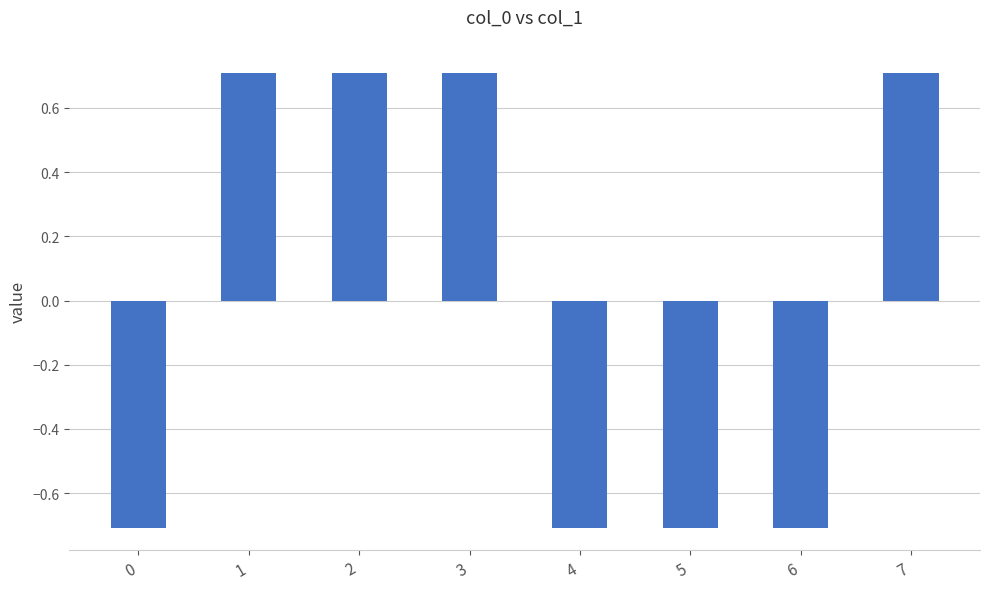

What is the value of the 5th bar from the left?

-0.7